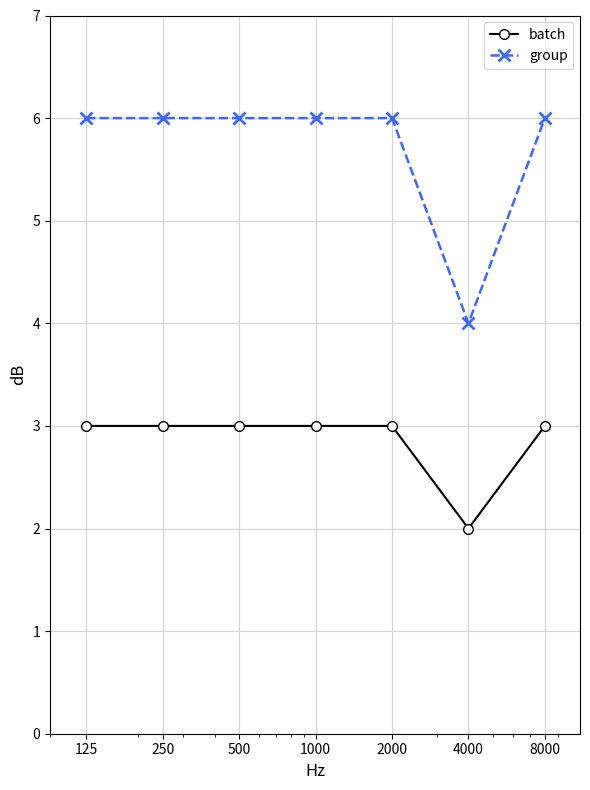

True or false: batch and group cross at least once.

False